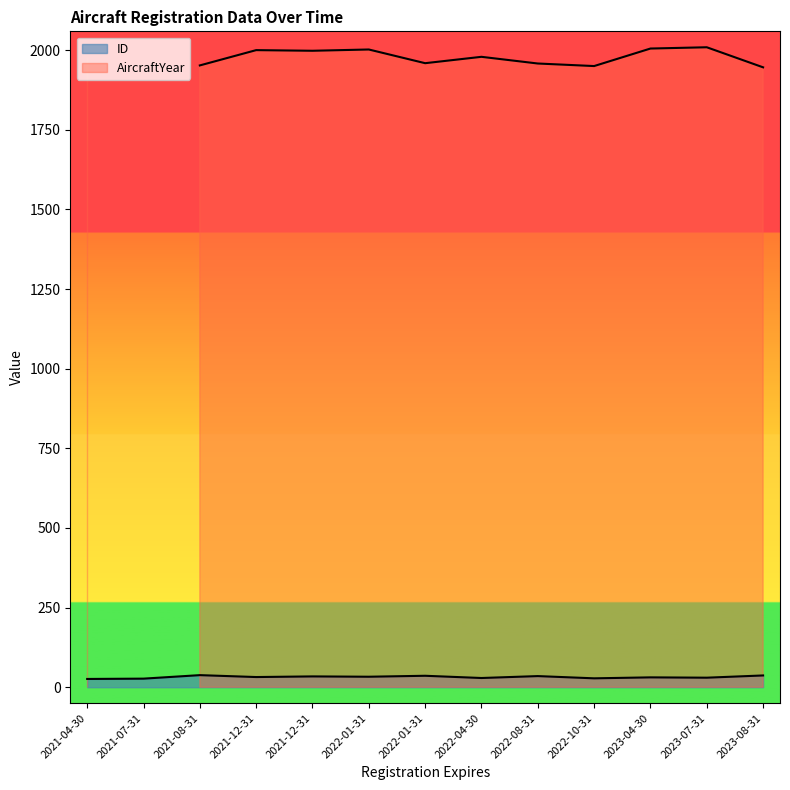

Which series has the largest total across all categories?

AircraftYear